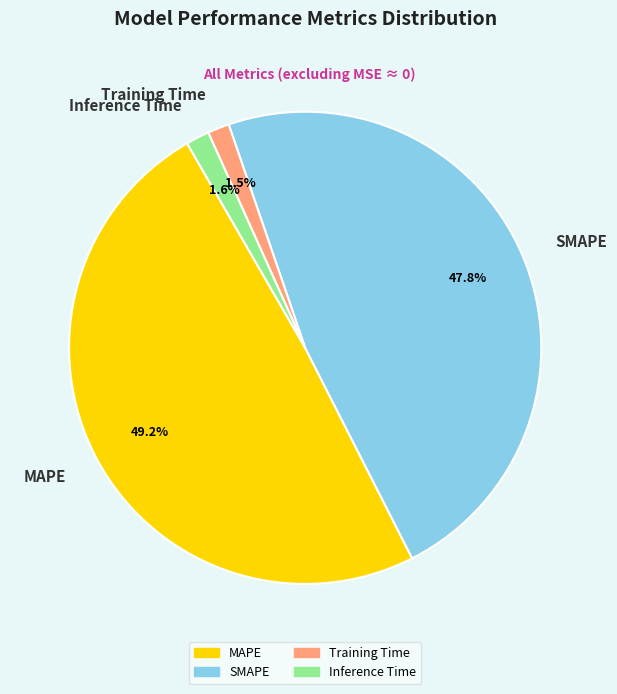

Count the number of slices in the pie.

4